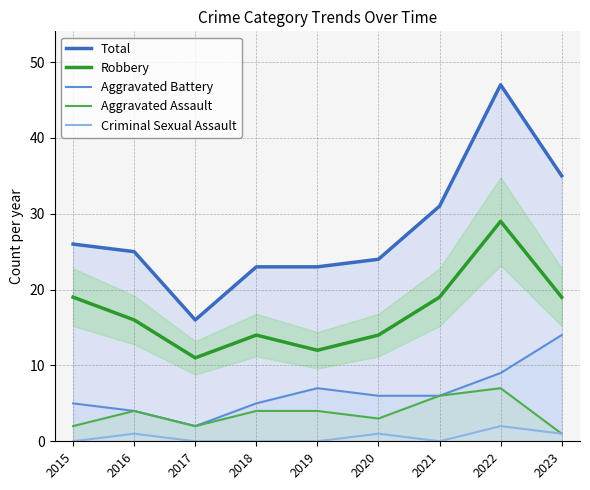

Is the value of Aggravated Battery at 2016 greater than the value of Total at 2022?

No